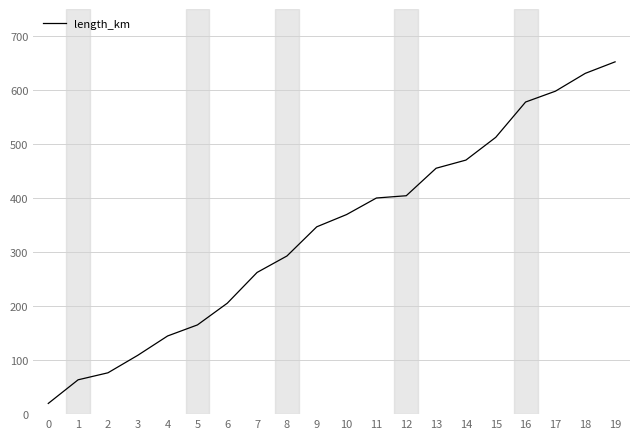

Approximately how many times larger is the value at 13 compared to 9?

1.3